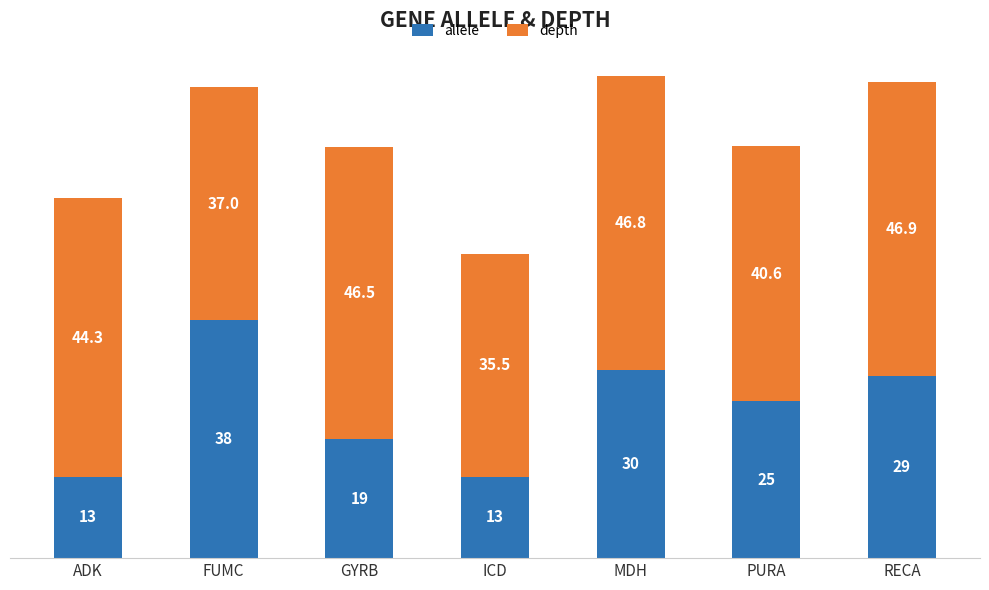

How many categories are shown in the chart?

7